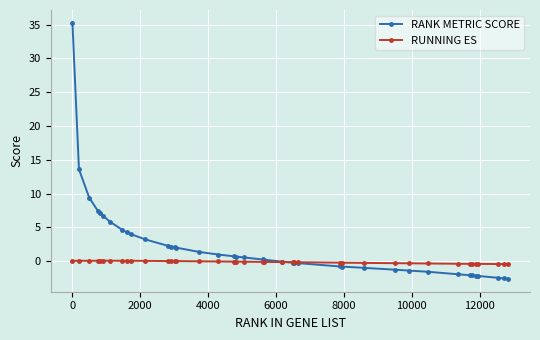

List the series in order of their peak value, highest first.

RANK METRIC SCORE, RUNNING ES